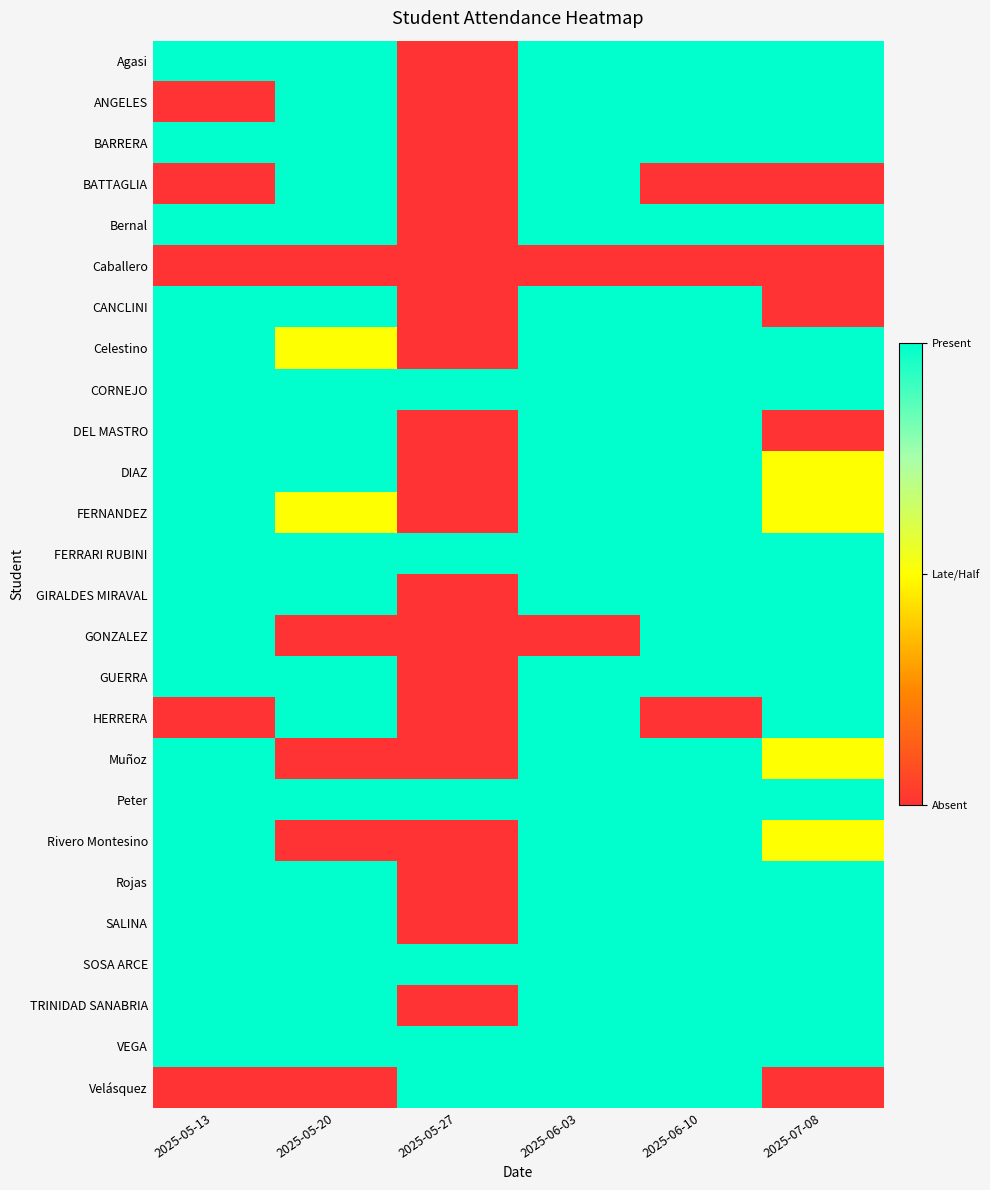

Reading left to right, extract all data points from this chart.

Agasi: 2025-05-13=1.0	2025-05-20=1.0	2025-05-27=0.0	2025-06-03=1.0	2025-06-10=1.0	2025-07-08=1.0
ANGELES: 2025-05-13=0.0	2025-05-20=1.0	2025-05-27=0.0	2025-06-03=1.0	2025-06-10=1.0	2025-07-08=1.0
BARRERA: 2025-05-13=1.0	2025-05-20=1.0	2025-05-27=0.0	2025-06-03=1.0	2025-06-10=1.0	2025-07-08=1.0
BATTAGLIA: 2025-05-13=0.0	2025-05-20=1.0	2025-05-27=0.0	2025-06-03=1.0	2025-06-10=0.0	2025-07-08=0.0
Bernal: 2025-05-13=1.0	2025-05-20=1.0	2025-05-27=0.0	2025-06-03=1.0	2025-06-10=1.0	2025-07-08=1.0
Caballero: 2025-05-13=0.0	2025-05-20=0.0	2025-05-27=0.0	2025-06-03=0.0	2025-06-10=0.0	2025-07-08=0.0
CANCLINI: 2025-05-13=1.0	2025-05-20=1.0	2025-05-27=0.0	2025-06-03=1.0	2025-06-10=1.0	2025-07-08=0.0
Celestino: 2025-05-13=1.0	2025-05-20=0.5	2025-05-27=0.0	2025-06-03=1.0	2025-06-10=1.0	2025-07-08=1.0
CORNEJO: 2025-05-13=1.0	2025-05-20=1.0	2025-05-27=1.0	2025-06-03=1.0	2025-06-10=1.0	2025-07-08=1.0
DEL MASTRO: 2025-05-13=1.0	2025-05-20=1.0	2025-05-27=0.0	2025-06-03=1.0	2025-06-10=1.0	2025-07-08=0.0
DIAZ: 2025-05-13=1.0	2025-05-20=1.0	2025-05-27=0.0	2025-06-03=1.0	2025-06-10=1.0	2025-07-08=0.5
FERNANDEZ: 2025-05-13=1.0	2025-05-20=0.5	2025-05-27=0.0	2025-06-03=1.0	2025-06-10=1.0	2025-07-08=0.5
FERRARI RUBINI: 2025-05-13=1.0	2025-05-20=1.0	2025-05-27=1.0	2025-06-03=1.0	2025-06-10=1.0	2025-07-08=1.0
GIRALDES MIRAVAL: 2025-05-13=1.0	2025-05-20=1.0	2025-05-27=0.0	2025-06-03=1.0	2025-06-10=1.0	2025-07-08=1.0
GONZALEZ: 2025-05-13=1.0	2025-05-20=0.0	2025-05-27=0.0	2025-06-03=0.0	2025-06-10=1.0	2025-07-08=1.0
GUERRA: 2025-05-13=1.0	2025-05-20=1.0	2025-05-27=0.0	2025-06-03=1.0	2025-06-10=1.0	2025-07-08=1.0
HERRERA: 2025-05-13=0.0	2025-05-20=1.0	2025-05-27=0.0	2025-06-03=1.0	2025-06-10=0.0	2025-07-08=1.0
Muñoz: 2025-05-13=1.0	2025-05-20=0.0	2025-05-27=0.0	2025-06-03=1.0	2025-06-10=1.0	2025-07-08=0.5
Peter: 2025-05-13=1.0	2025-05-20=1.0	2025-05-27=1.0	2025-06-03=1.0	2025-06-10=1.0	2025-07-08=1.0
Rivero Montesino: 2025-05-13=1.0	2025-05-20=0.0	2025-05-27=0.0	2025-06-03=1.0	2025-06-10=1.0	2025-07-08=0.5
Rojas: 2025-05-13=1.0	2025-05-20=1.0	2025-05-27=0.0	2025-06-03=1.0	2025-06-10=1.0	2025-07-08=1.0
SALINA: 2025-05-13=1.0	2025-05-20=1.0	2025-05-27=0.0	2025-06-03=1.0	2025-06-10=1.0	2025-07-08=1.0
SOSA ARCE: 2025-05-13=1.0	2025-05-20=1.0	2025-05-27=1.0	2025-06-03=1.0	2025-06-10=1.0	2025-07-08=1.0
TRINIDAD SANABRIA: 2025-05-13=1.0	2025-05-20=1.0	2025-05-27=0.0	2025-06-03=1.0	2025-06-10=1.0	2025-07-08=1.0
VEGA: 2025-05-13=1.0	2025-05-20=1.0	2025-05-27=1.0	2025-06-03=1.0	2025-06-10=1.0	2025-07-08=1.0
Velásquez: 2025-05-13=0.0	2025-05-20=0.0	2025-05-27=1.0	2025-06-03=1.0	2025-06-10=1.0	2025-07-08=0.0